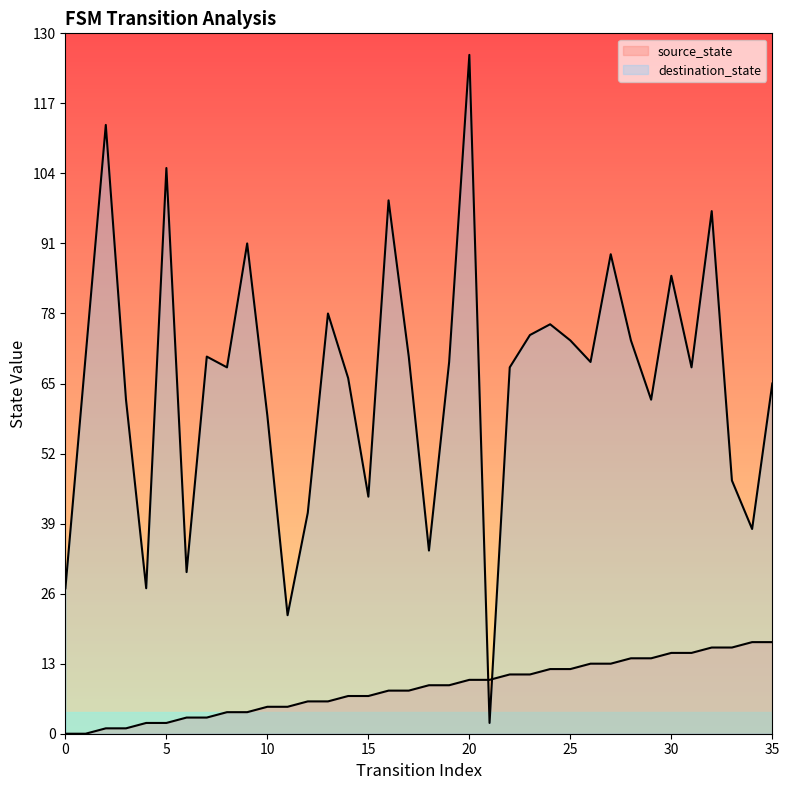

True or false: source_state has more than 0 interior local peaks.

False